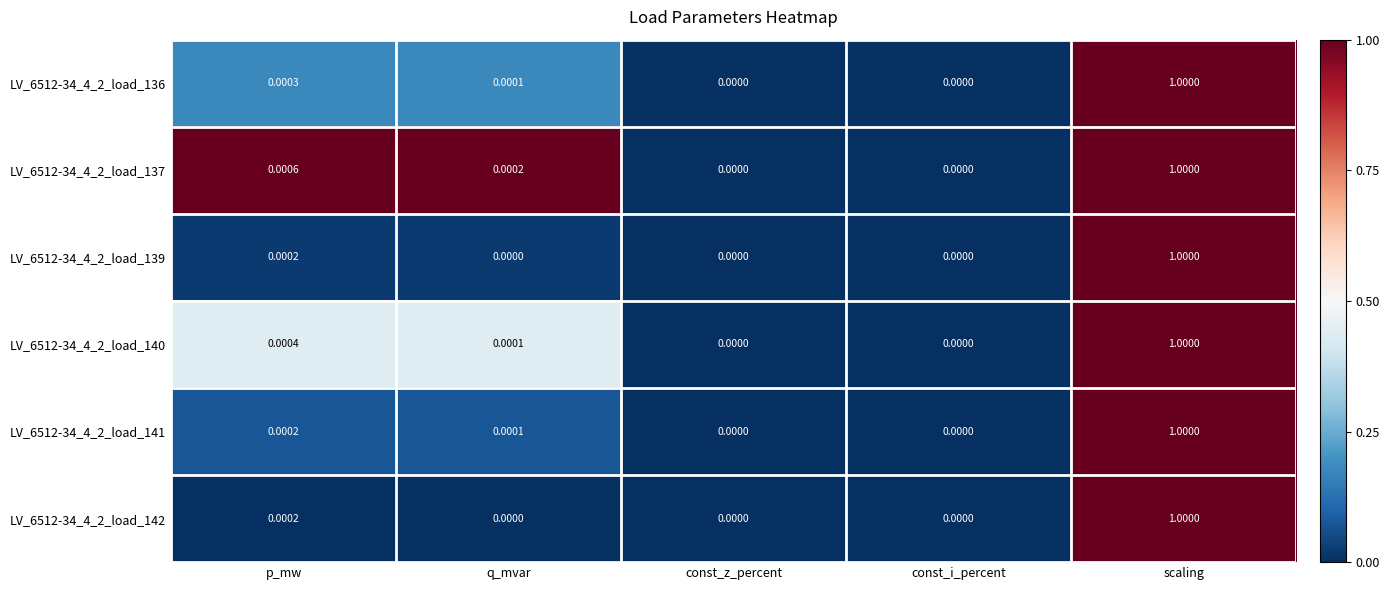

At which label does LV_6512-34_4_2_load_137 reach its peak?

scaling